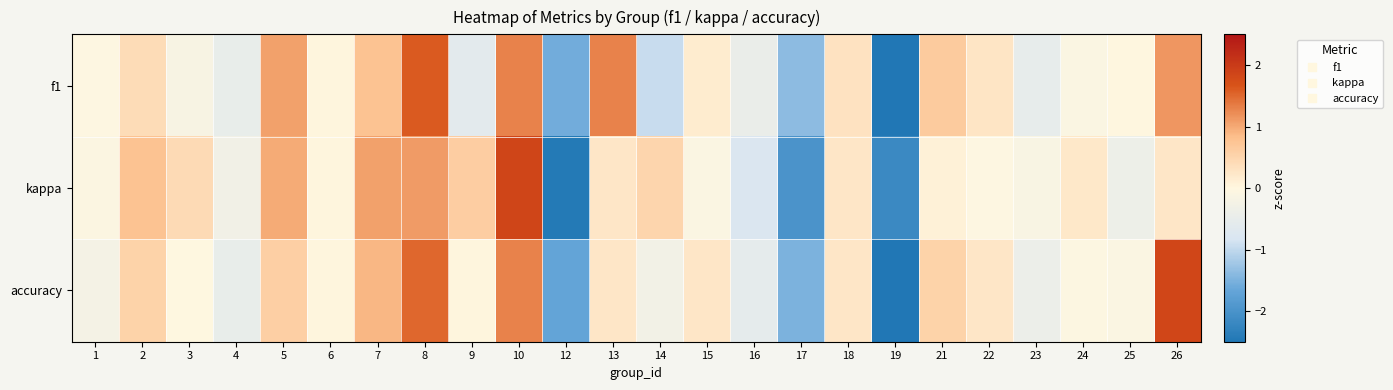

What is the spread (max minus min) of values at 3?

0.6